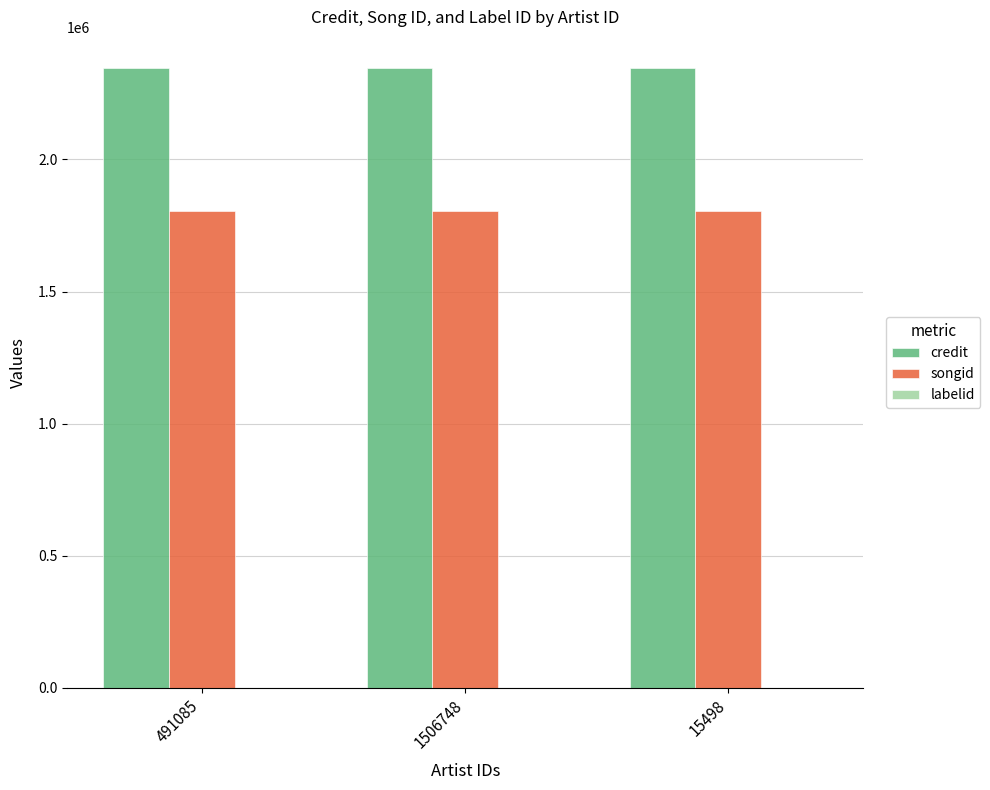

What is the greatest value displayed?

2346041